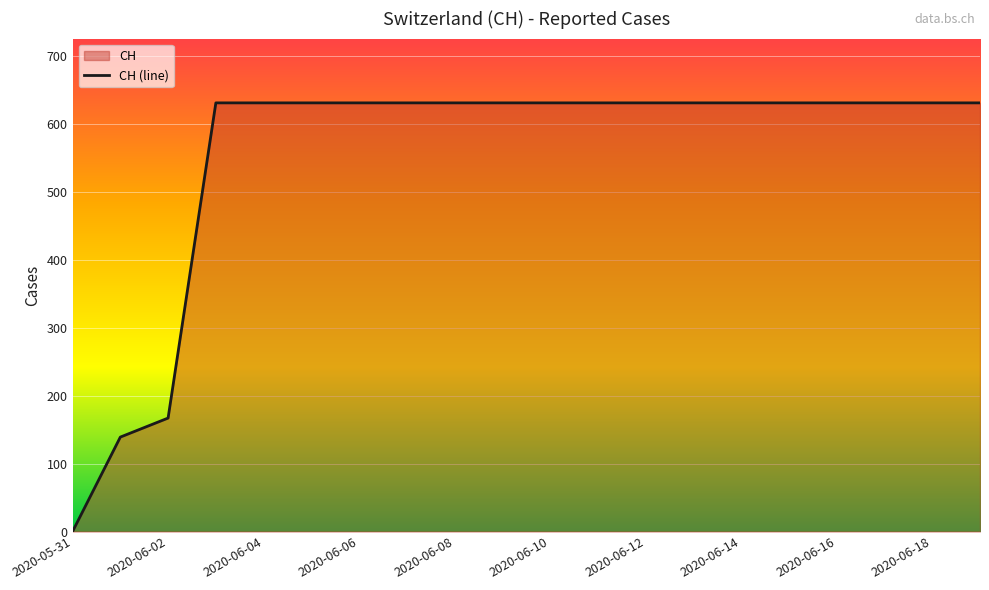

Which category has the lowest value across all series?

2020-05-31